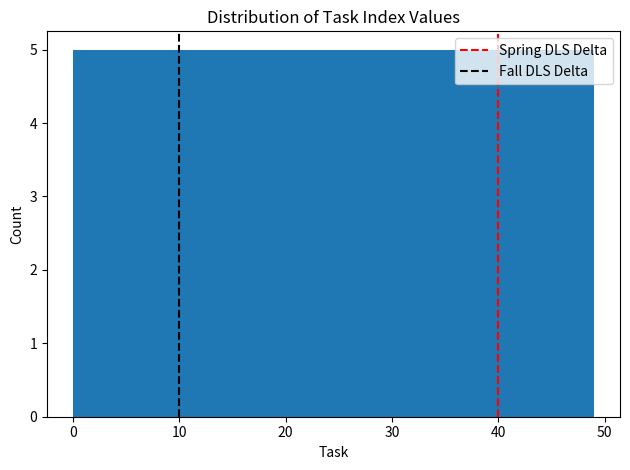

Reading left to right, list every bar in this chart as the range it spans on the x-axis followed by its height. Neither the bar edges nor the heights are printed on the chart, so give them approximately, as read against the axes.

0.0 to 4.9: 5
4.9 to 9.8: 5
9.8 to 14.7: 5
14.7 to 19.6: 5
19.6 to 24.5: 5
24.5 to 29.4: 5
29.4 to 34.3: 5
34.3 to 39.2: 5
39.2 to 44.1: 5
44.1 to 49.0: 5